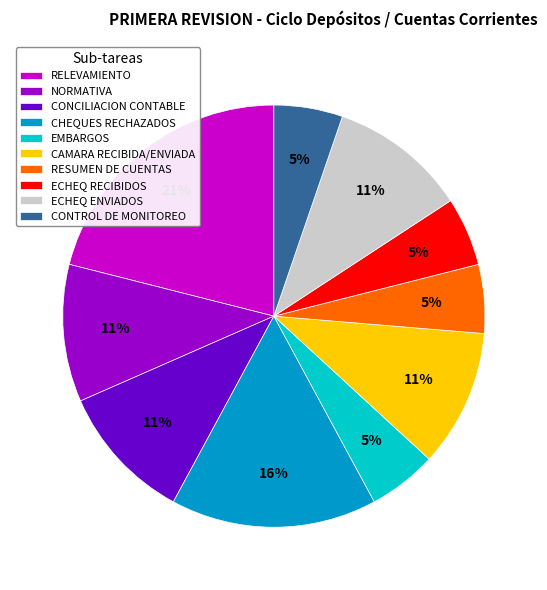

The CONTROL DE MONITOREO slice represents 5% of the pie. True or false?

True